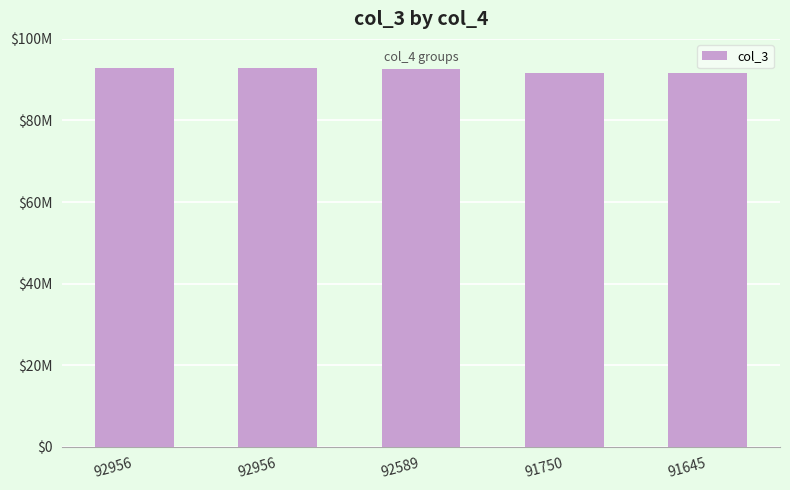

What is the difference between the second highest and second lowest values?

1205789